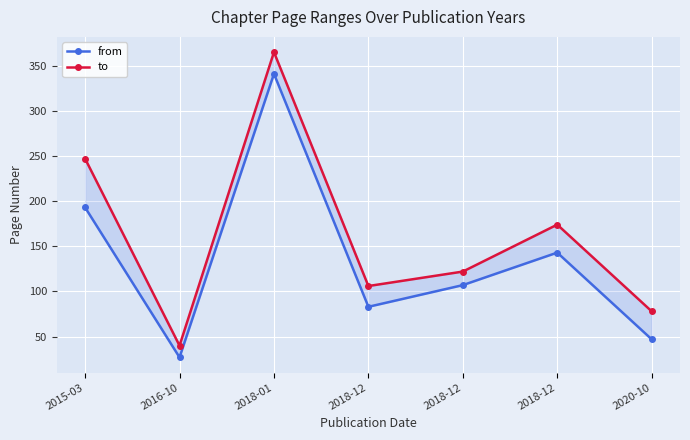

True or false: from and to cross at least once.

False